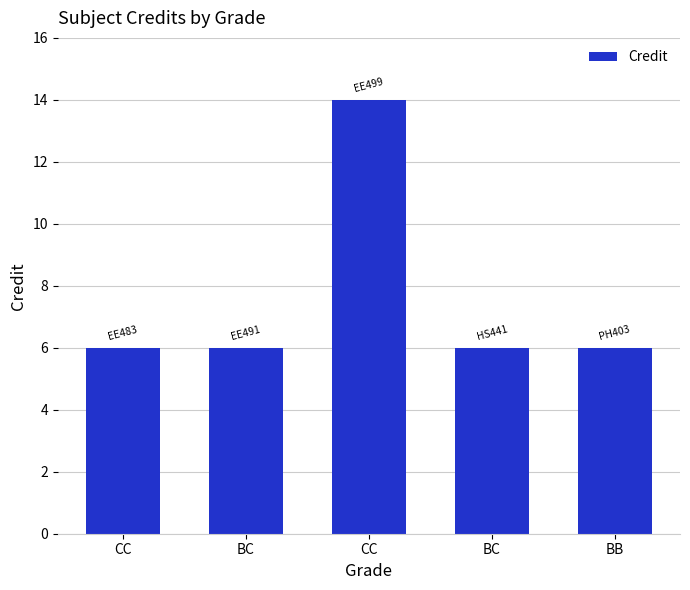

Are the bars horizontal?

No